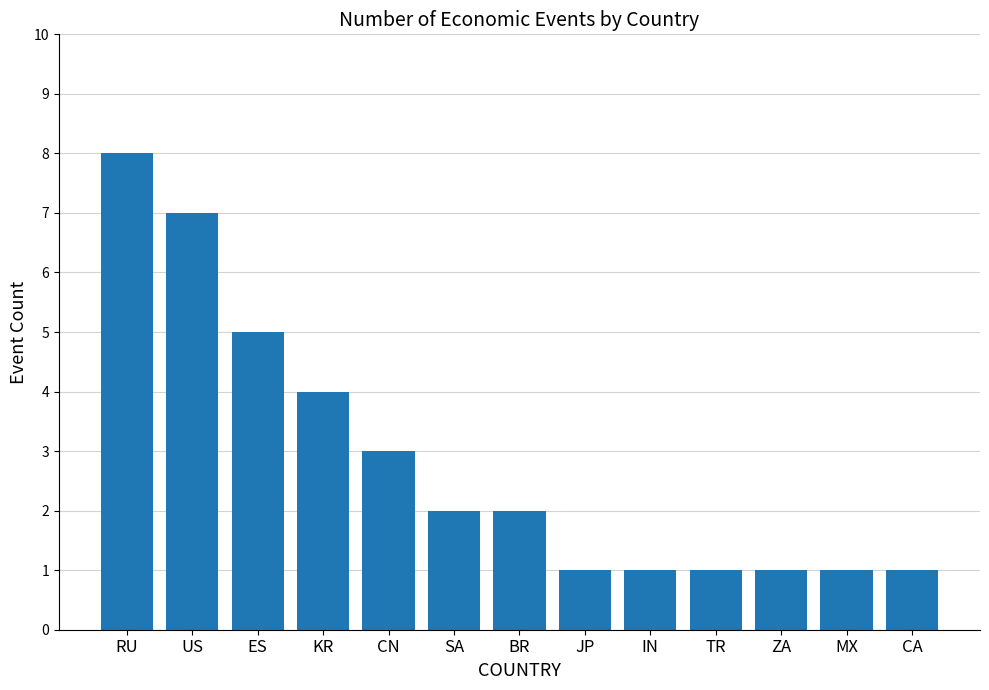

Is it true that the value at RU is 14?

False